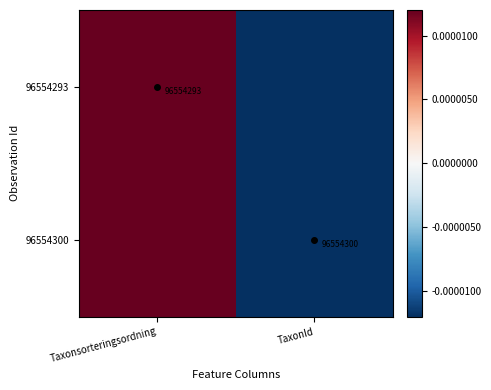

The 96554300 series shows 0.0 at Taxonsorteringsordning. True or false?

False